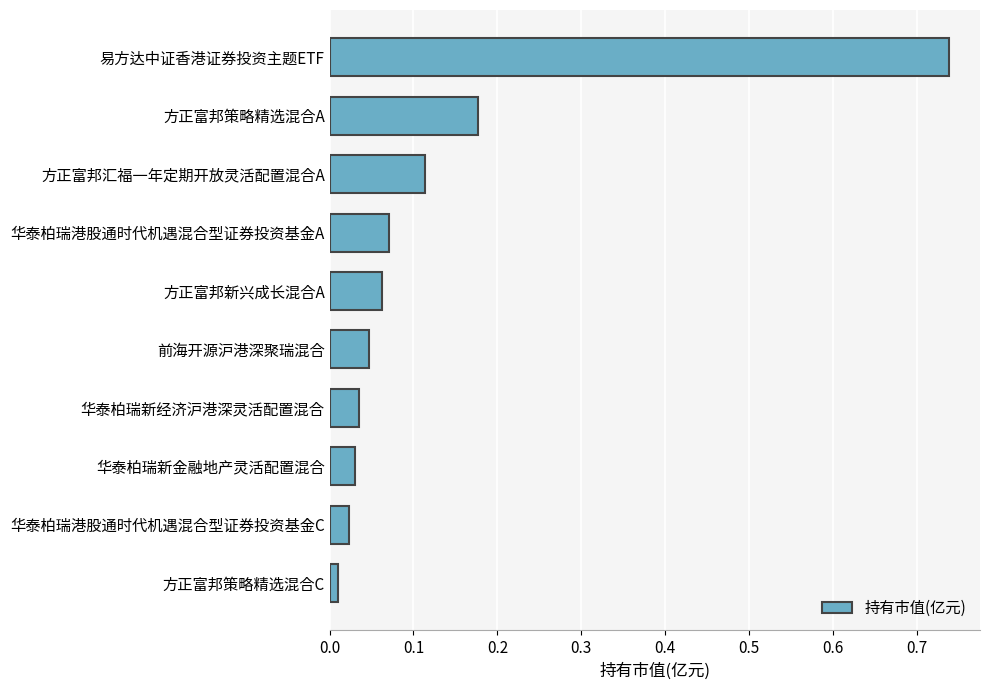

The value at 易方达中证香港证券投资主题ETF is 1.2. True or false?

False